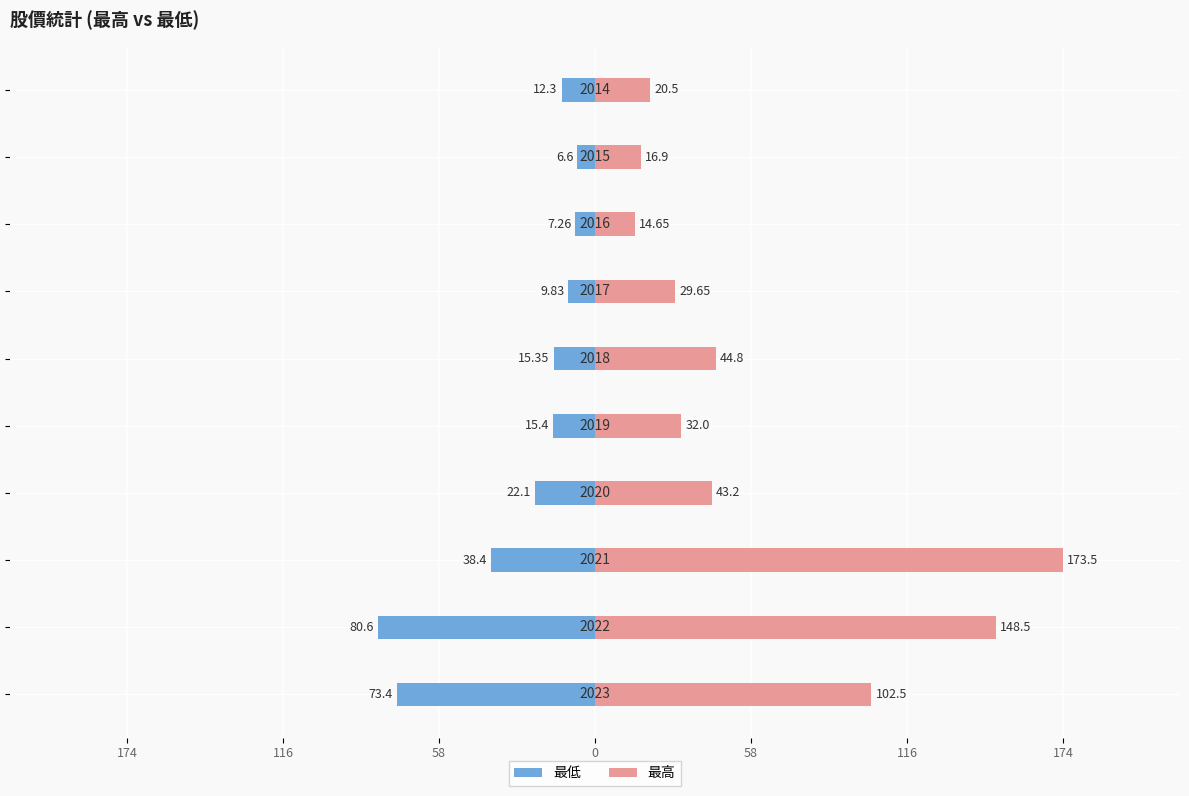

True or false: 最低 has a value of -80.6 at 116.

True